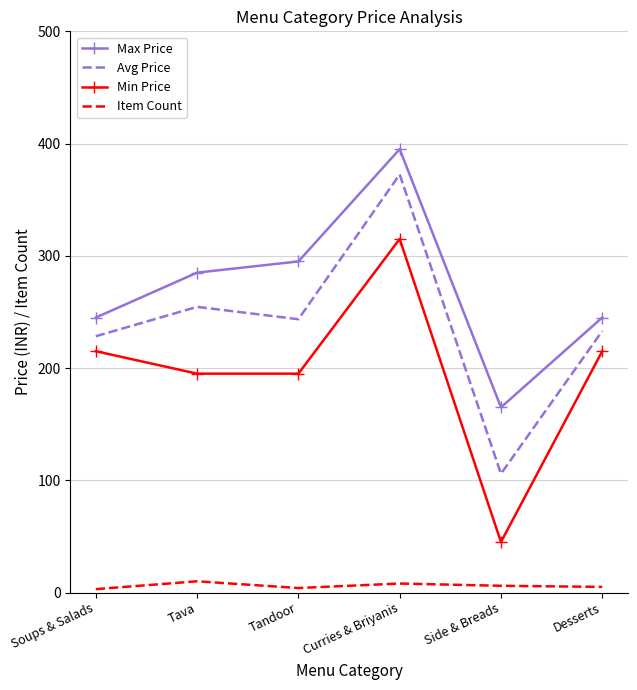

True or false: Min Price has a value of 195.0 at Tandoor.

True